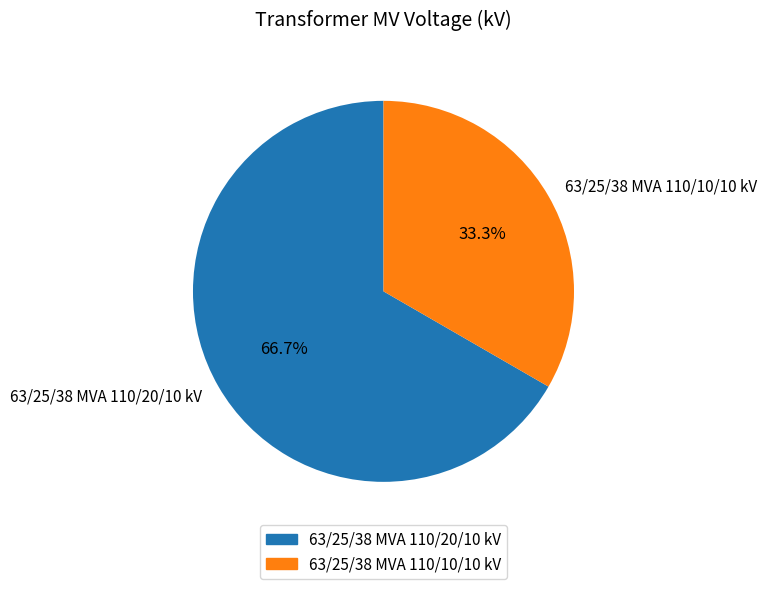

Approximately how many times larger is the value at 63/25/38 MVA 110/10/10 kV compared to 63/25/38 MVA 110/20/10 kV?

0.5